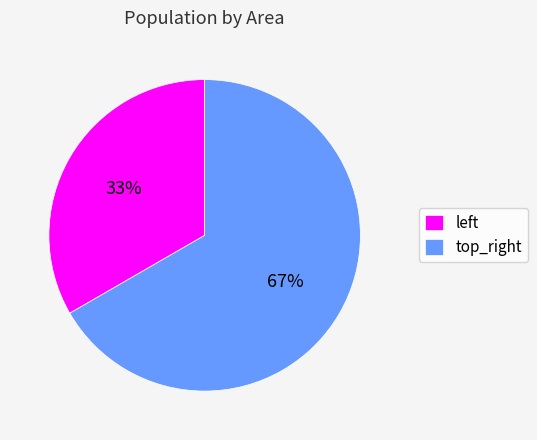

Count the number of slices in the pie.

2